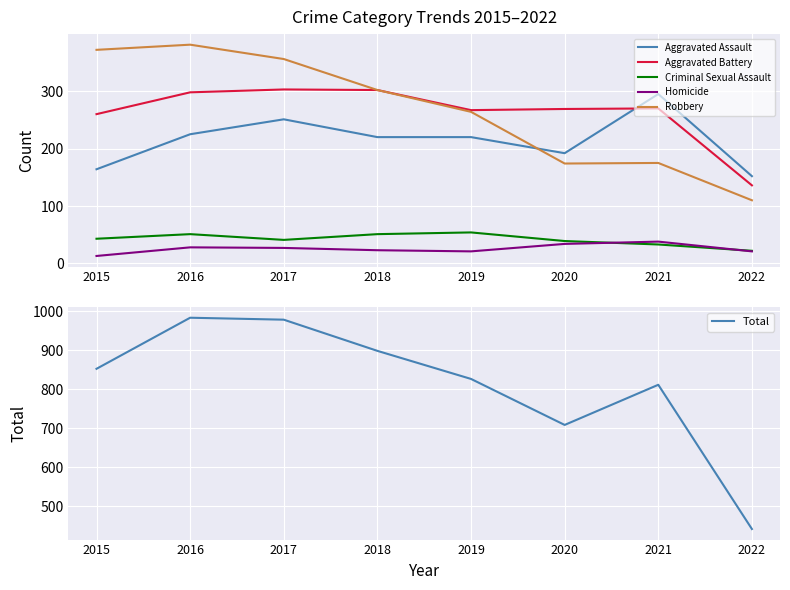

Which series changed the most between 2019 and 2020?

Total